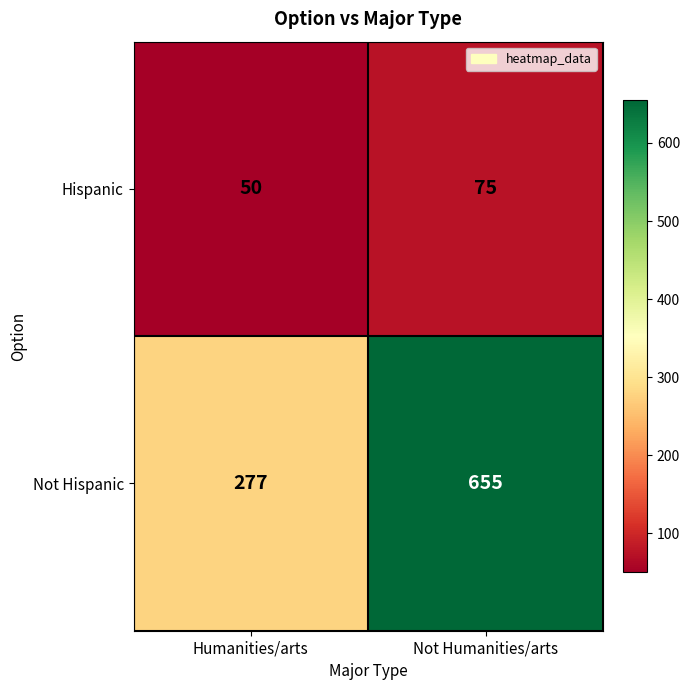

Is it true that Not Hispanic equals 655 at Not Humanities/arts?

True